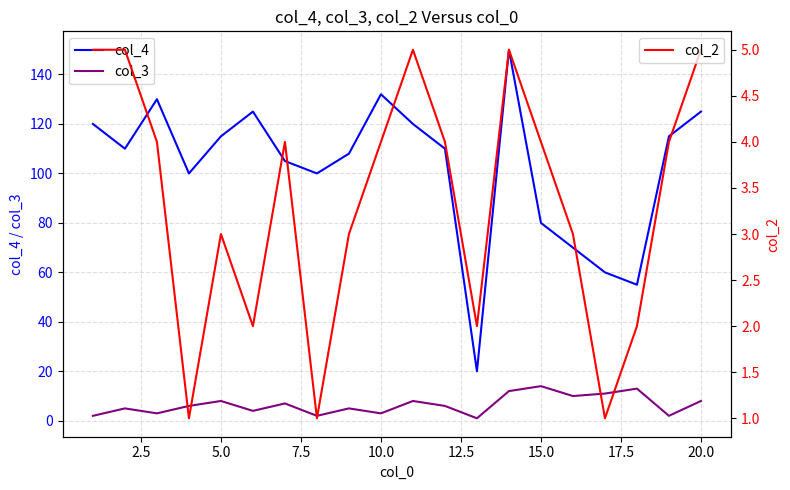

True or false: col_4 and col_3 intersect in this chart.

False